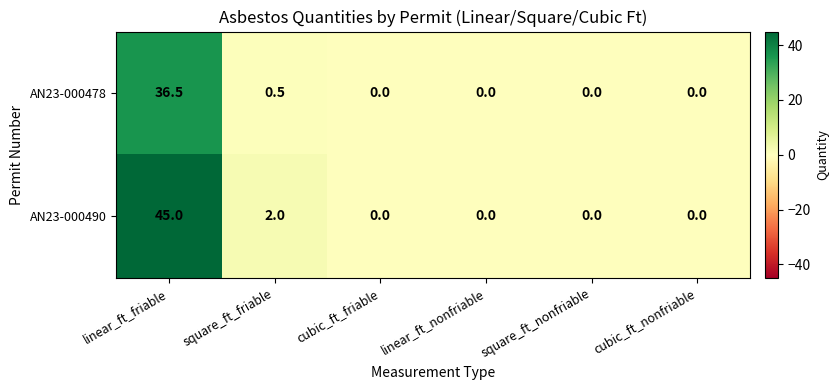

The AN23-000490 series shows 1.2 at square_ft_friable. True or false?

False